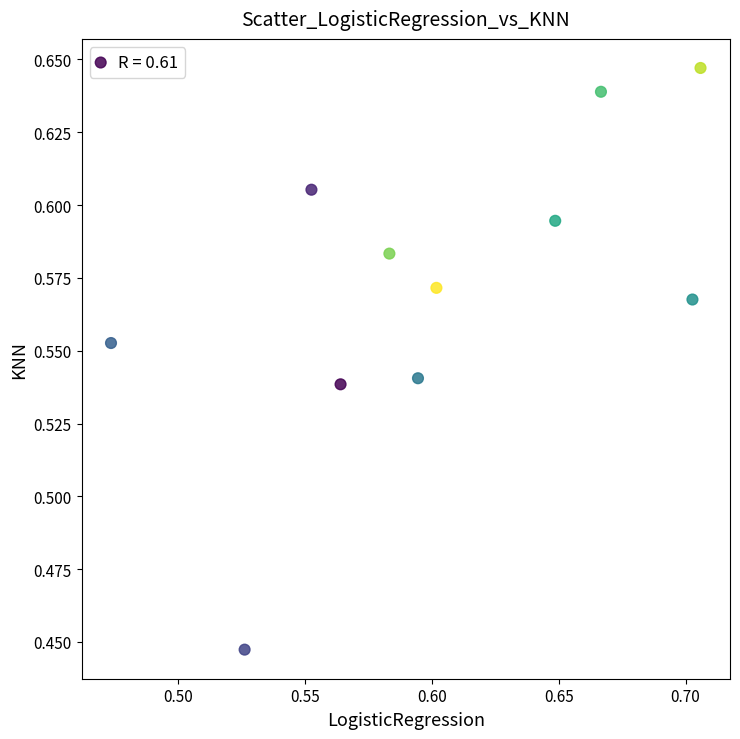

How many data points are displayed?

11